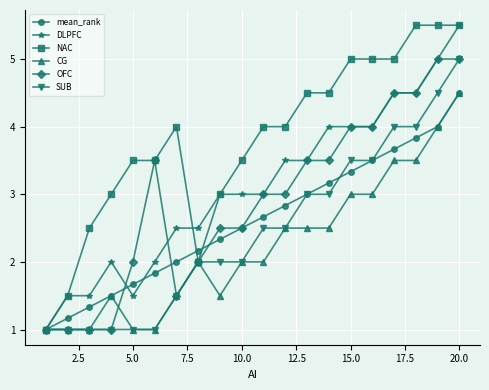

Which series has the largest total across all categories?

NAC